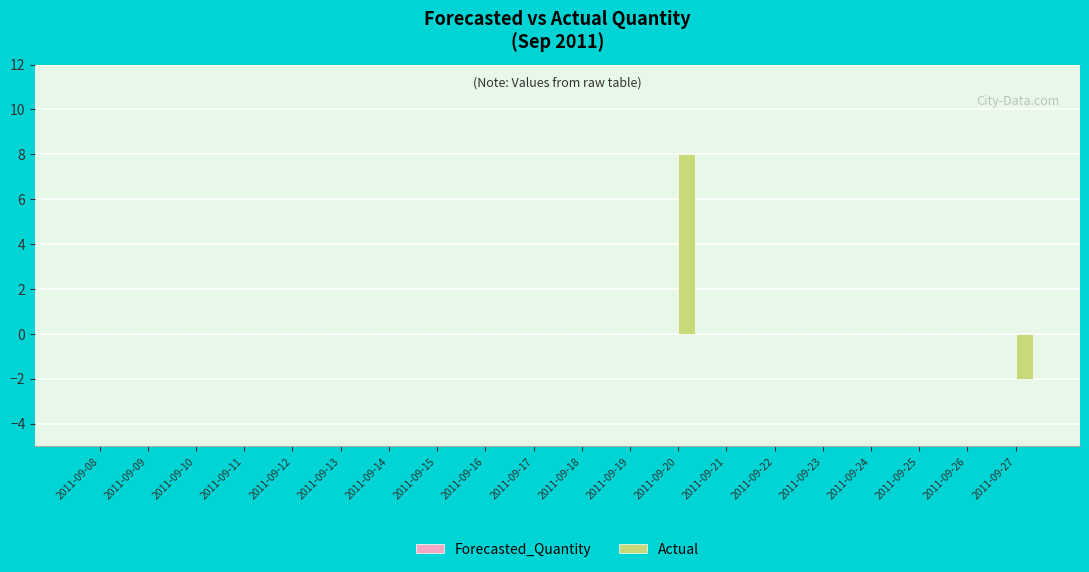

Which label corresponds to the largest value in the chart?

2011-09-20